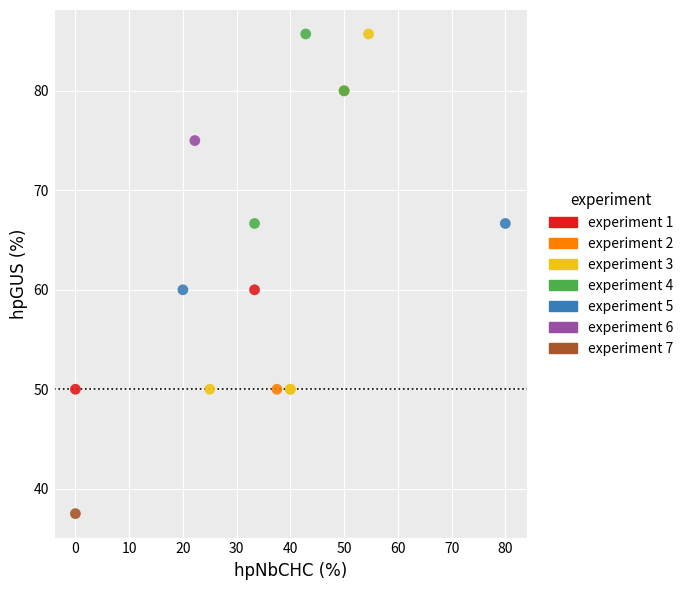

Which series reaches the minimum Y coordinate?

experiment 7